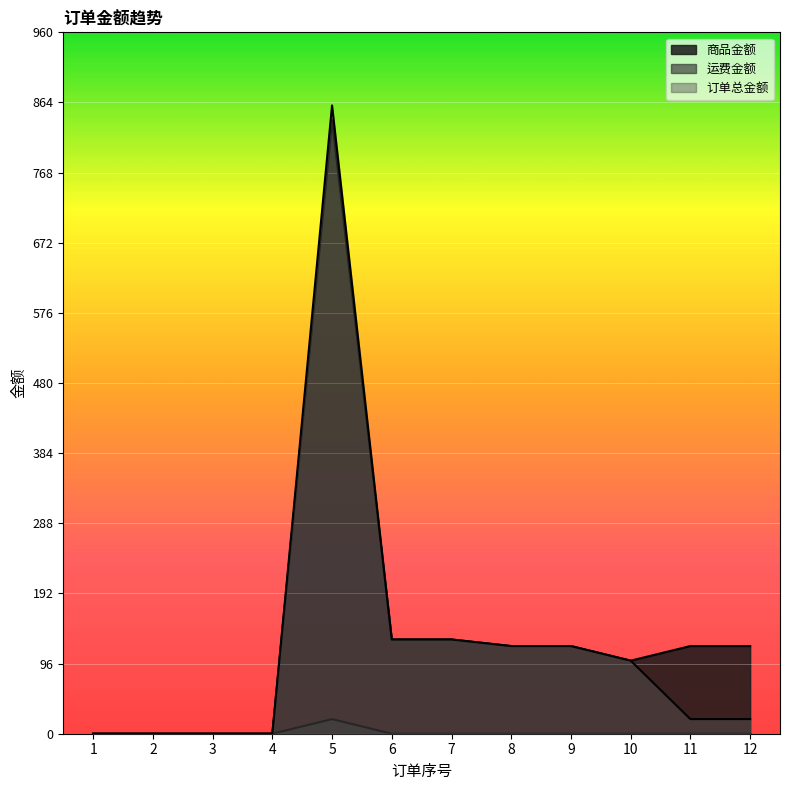

The value of 订单总金额 at 7 is 129.0. True or false?

True